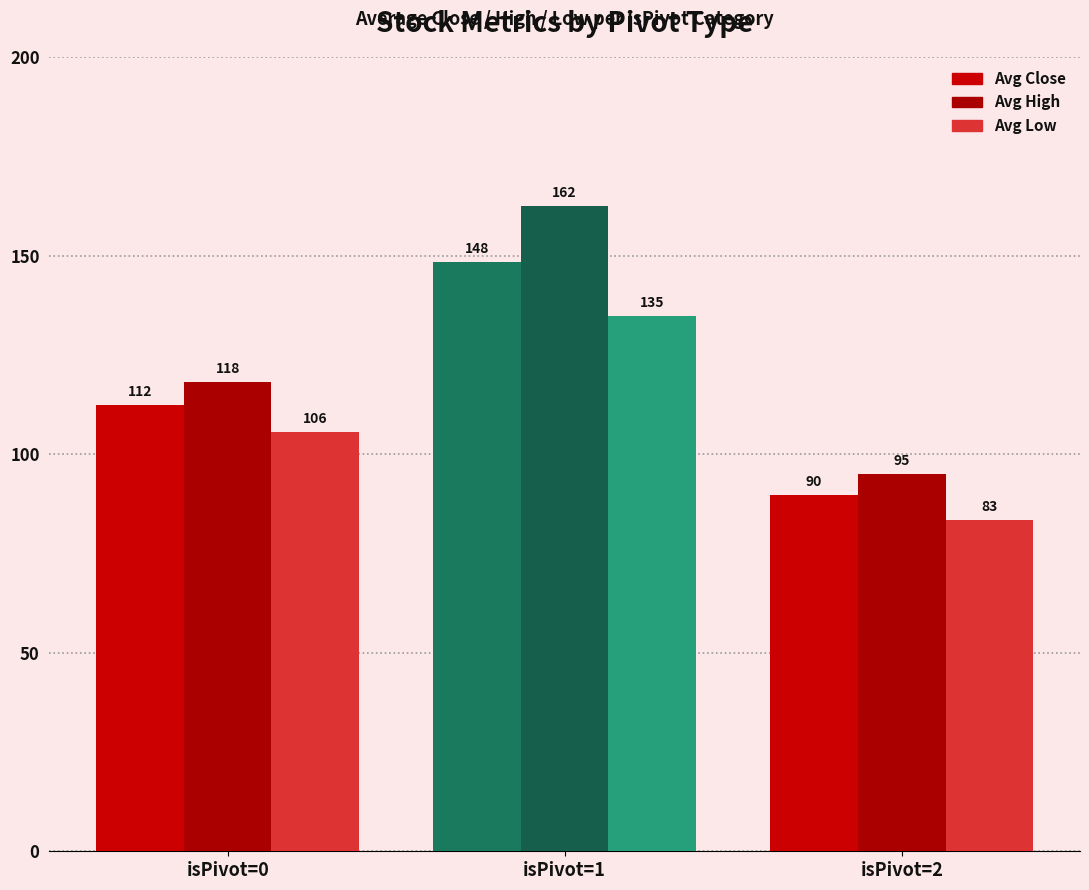

What is the minimum value for Avg Low?

83.5